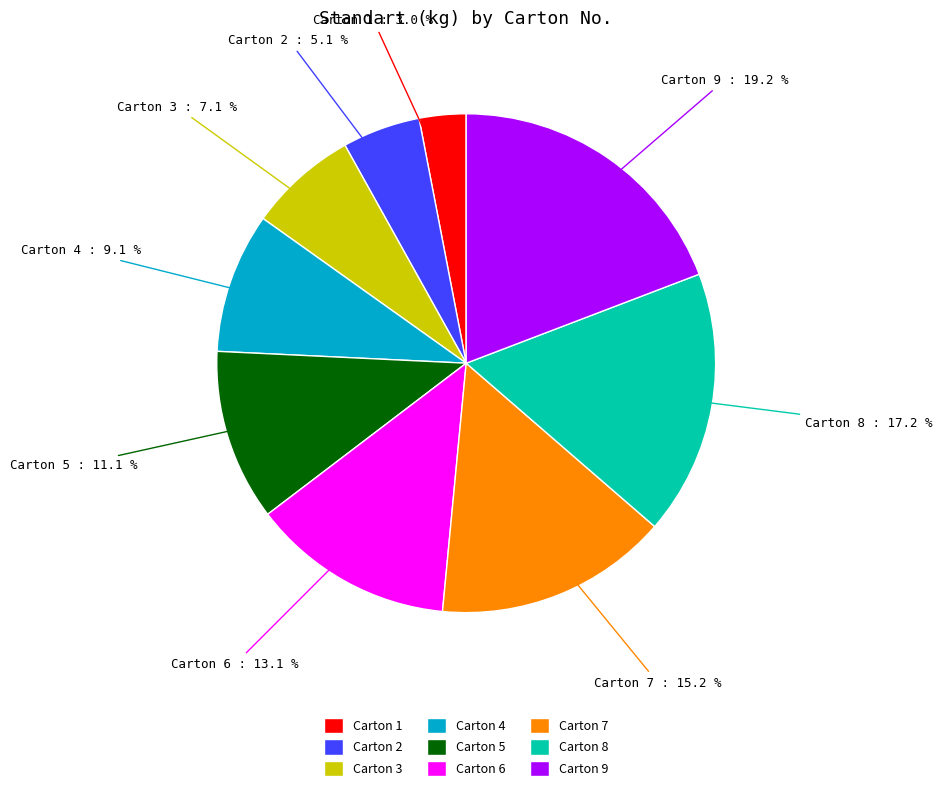

Approximately how many times larger is the value at Carton 7 compared to Carton 2?

3.0